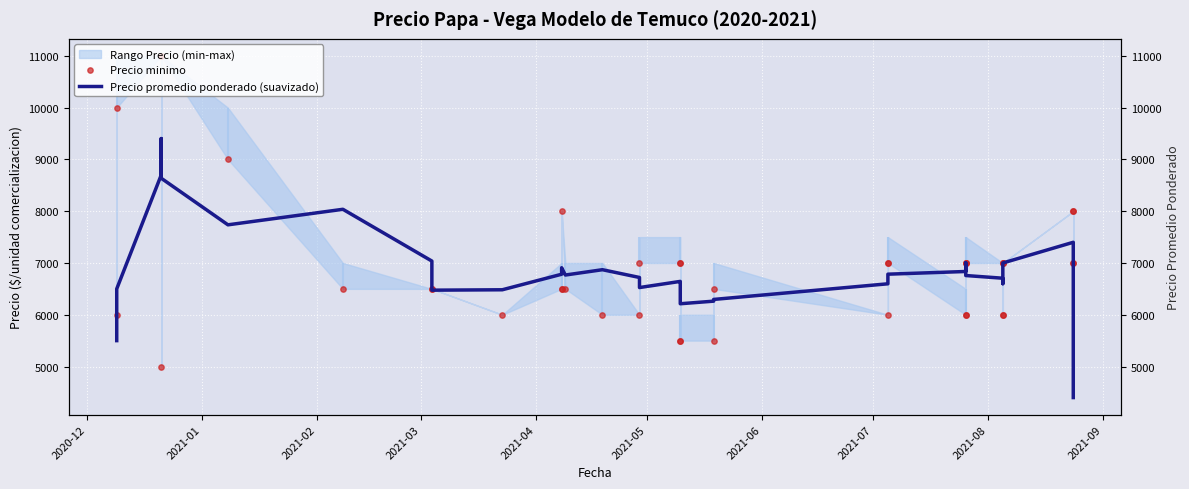

Which series has the largest total across all categories?

Precio minimo